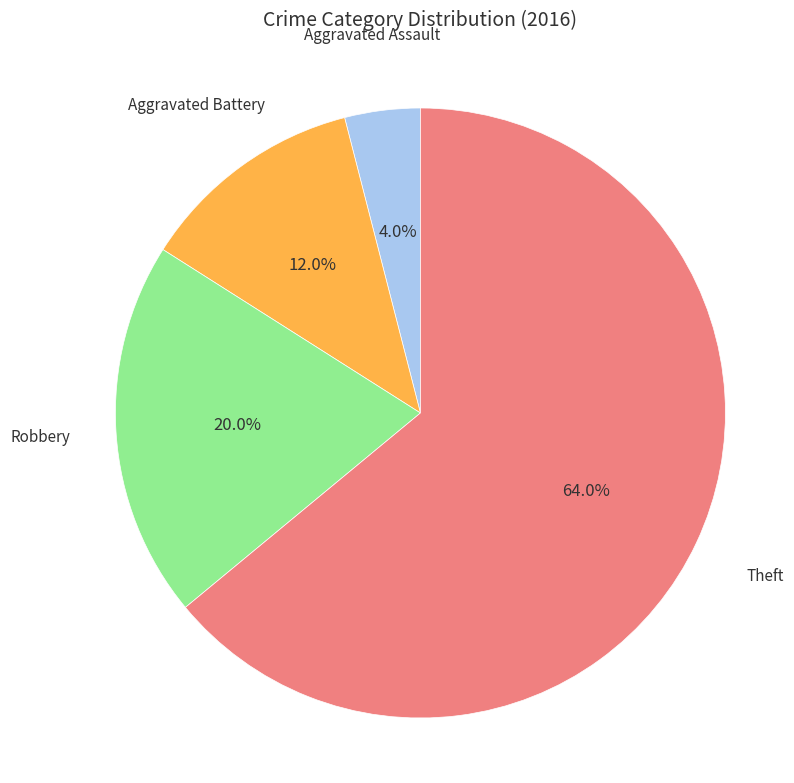

Is there a majority slice in this chart?

Yes